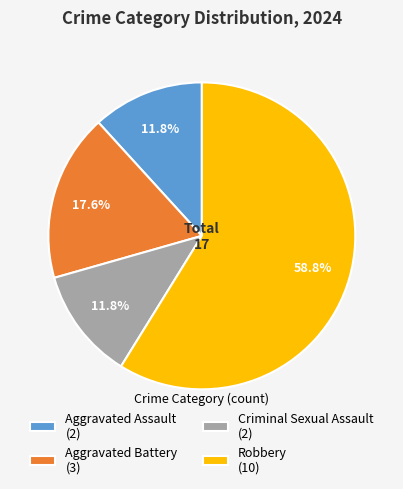

Does any single category account for the majority?

Yes